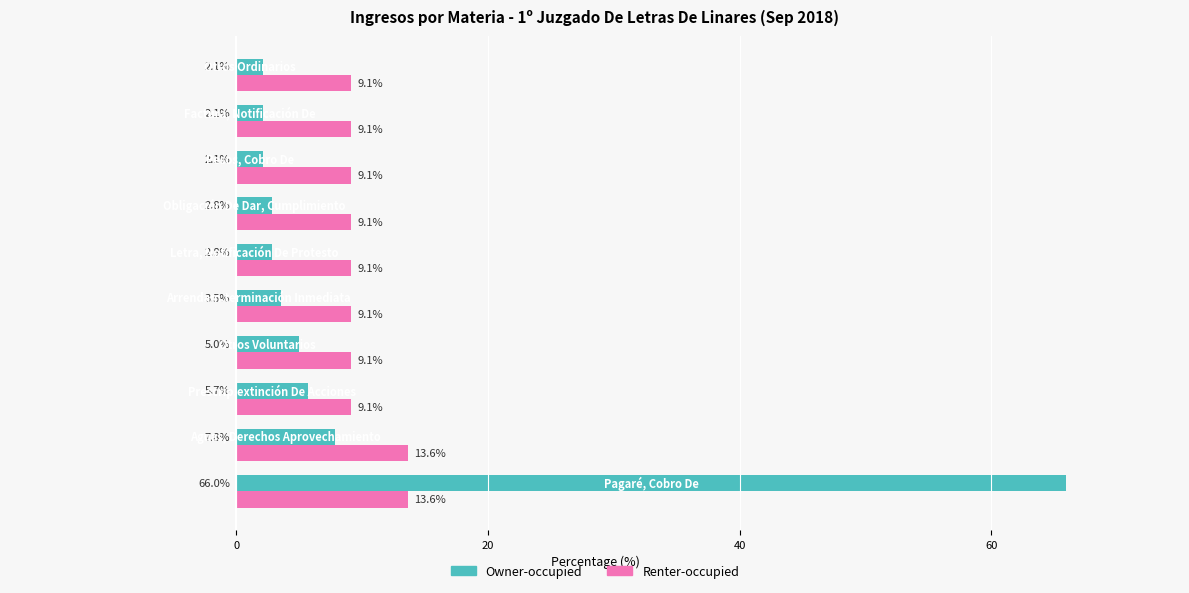

List the series in order of their peak value, highest first.

Owner-occupied, Renter-occupied